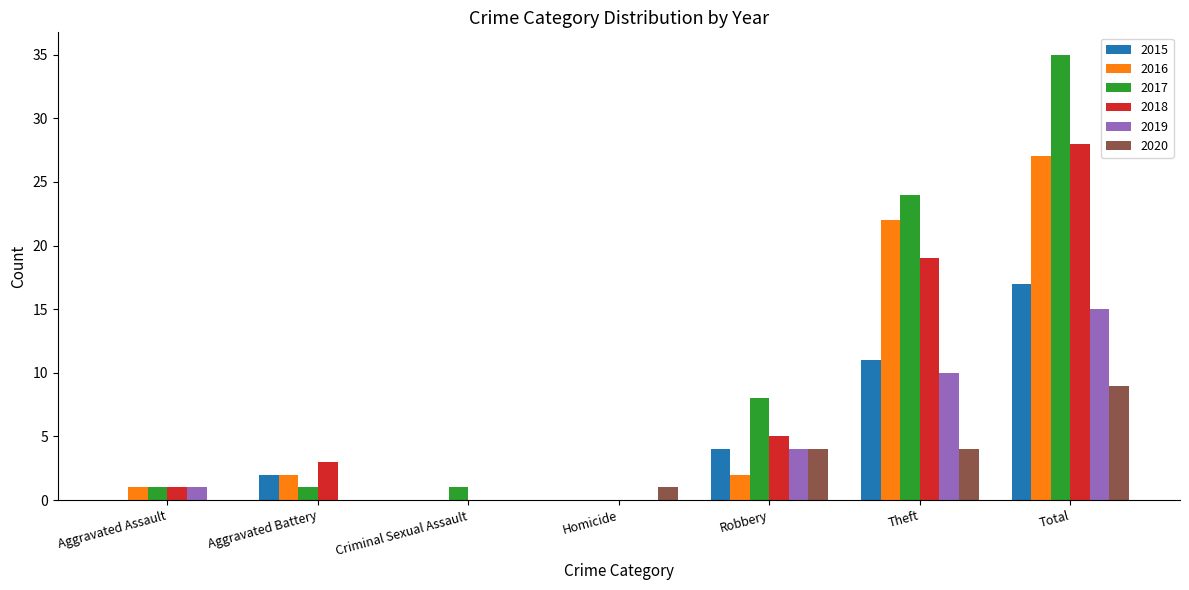

Read the 2020 value at Robbery.

4